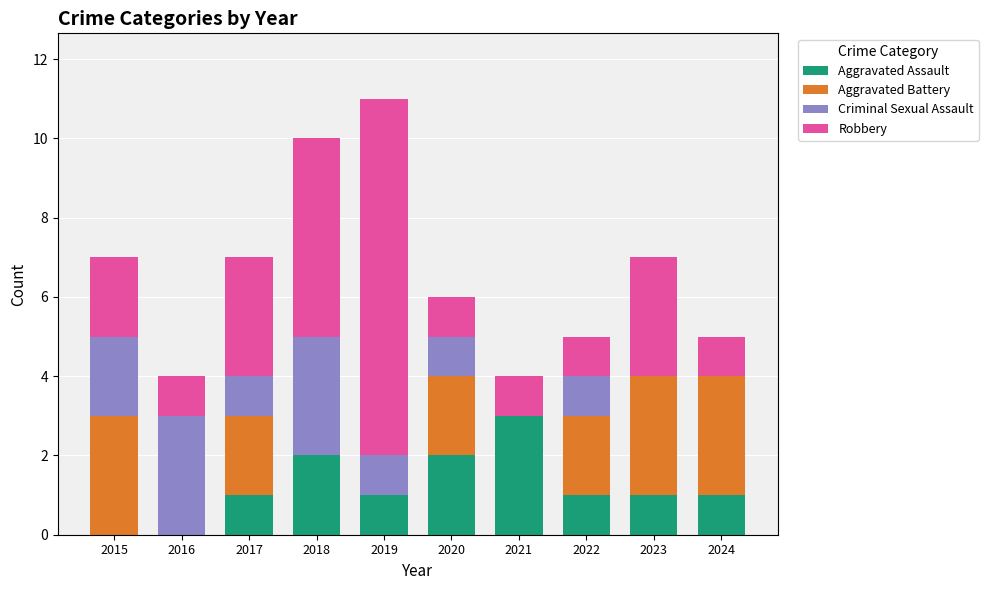

At which label does Aggravated Assault reach its peak?

2021